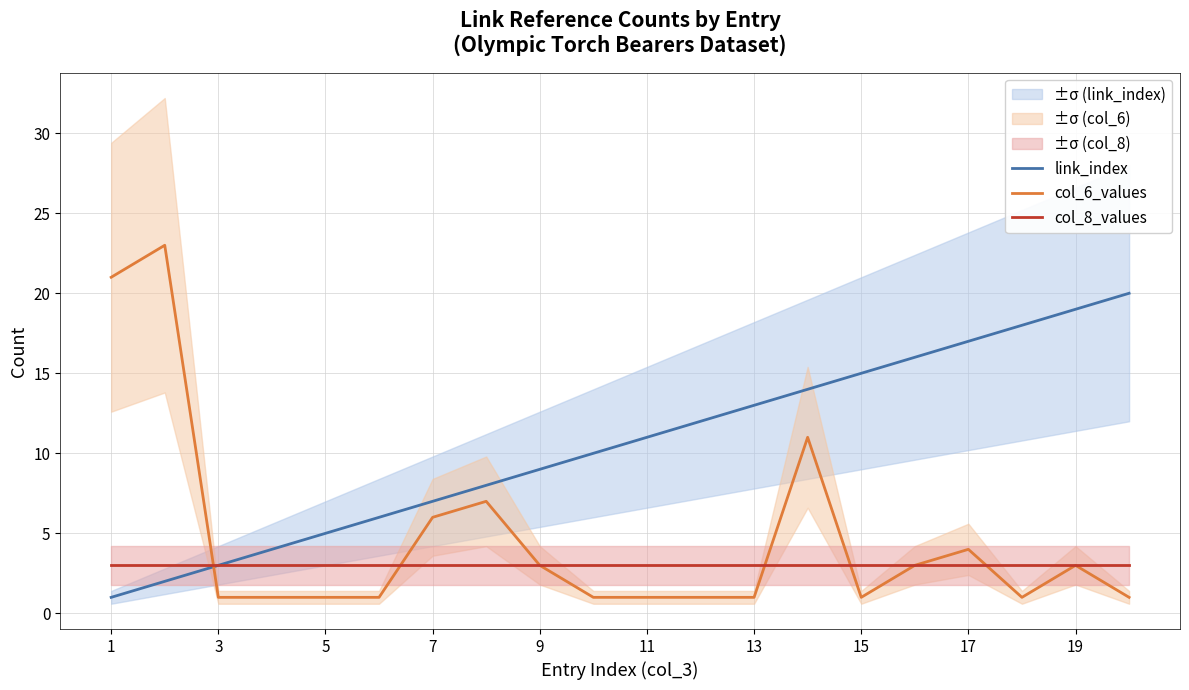

How many interior local valleys does the col_6_values series have?

2